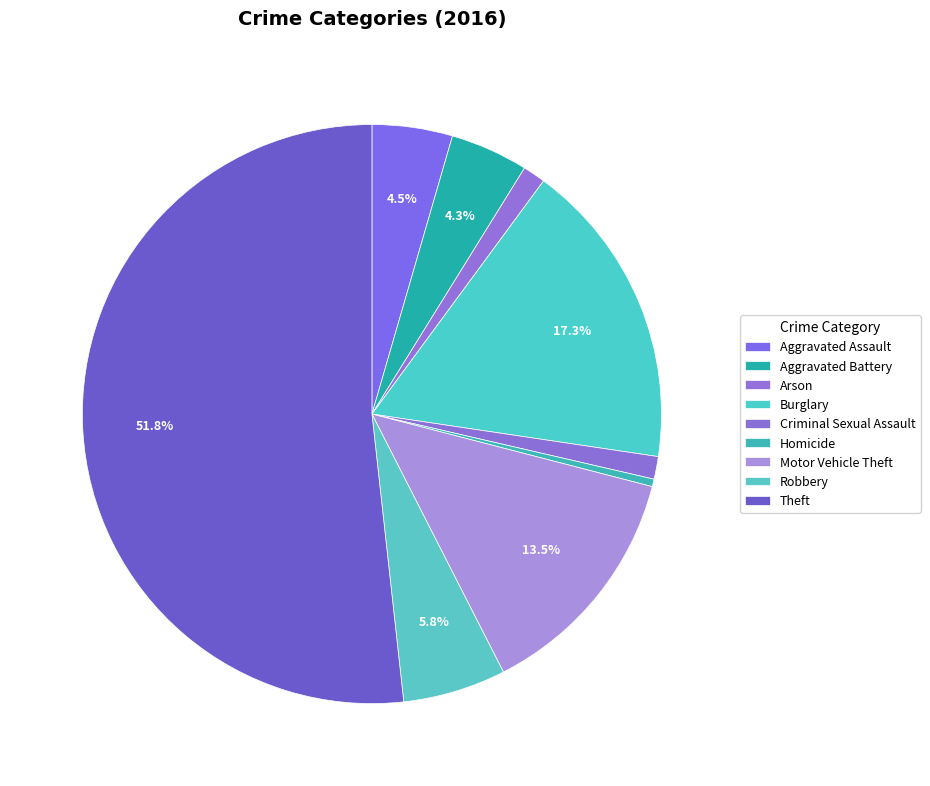

To the nearest percent, what percentage of the pie is Motor Vehicle Theft?

13%